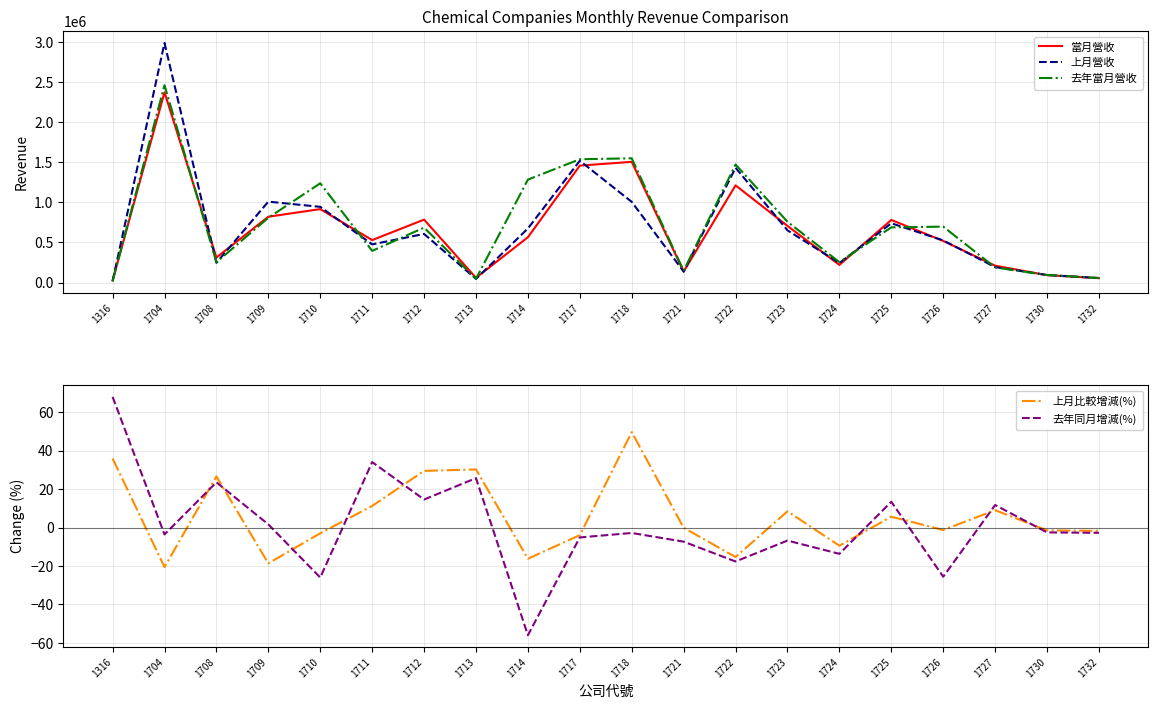

Which series has the widest spread of values?

上月營收